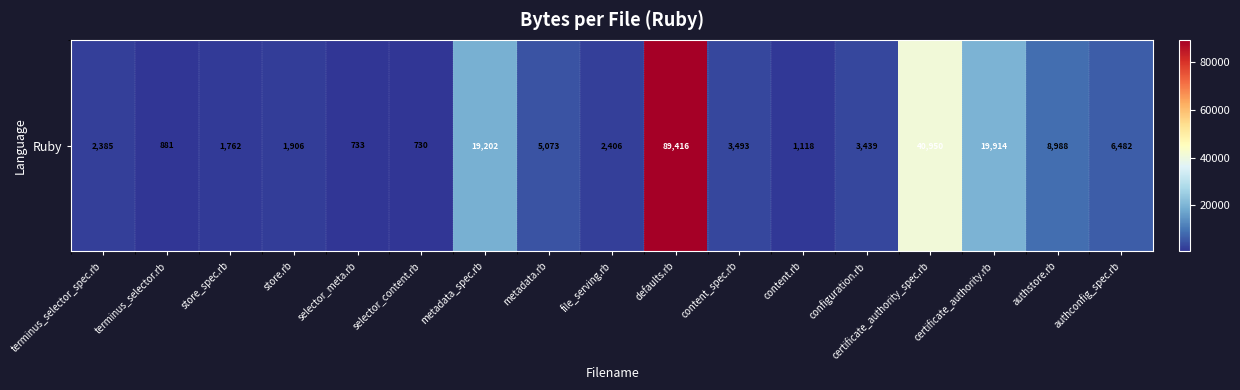

What is the average value?

12287